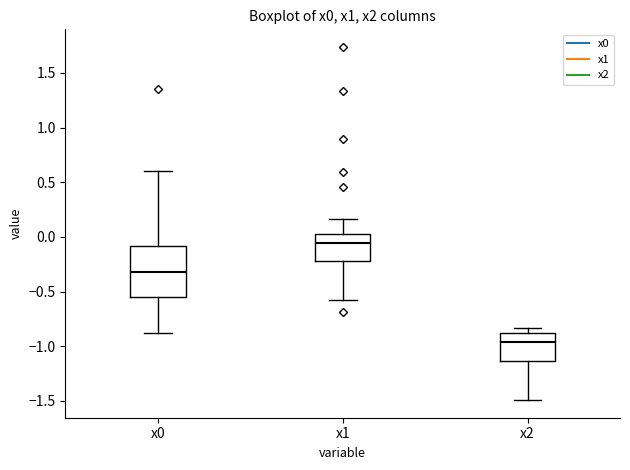

Which box has the highest median line?

x1